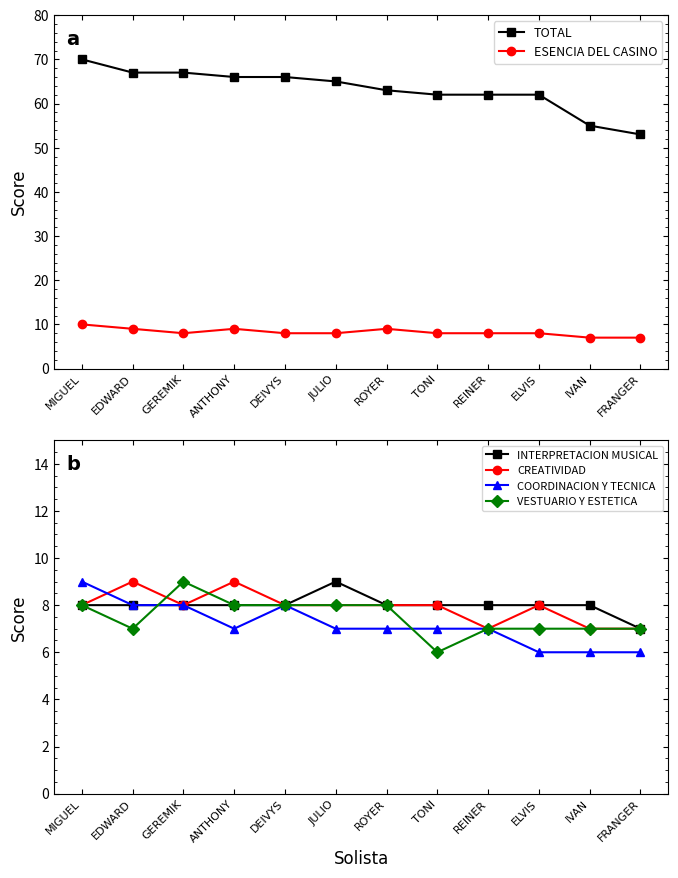

What is the maximum value shown in the chart?

70